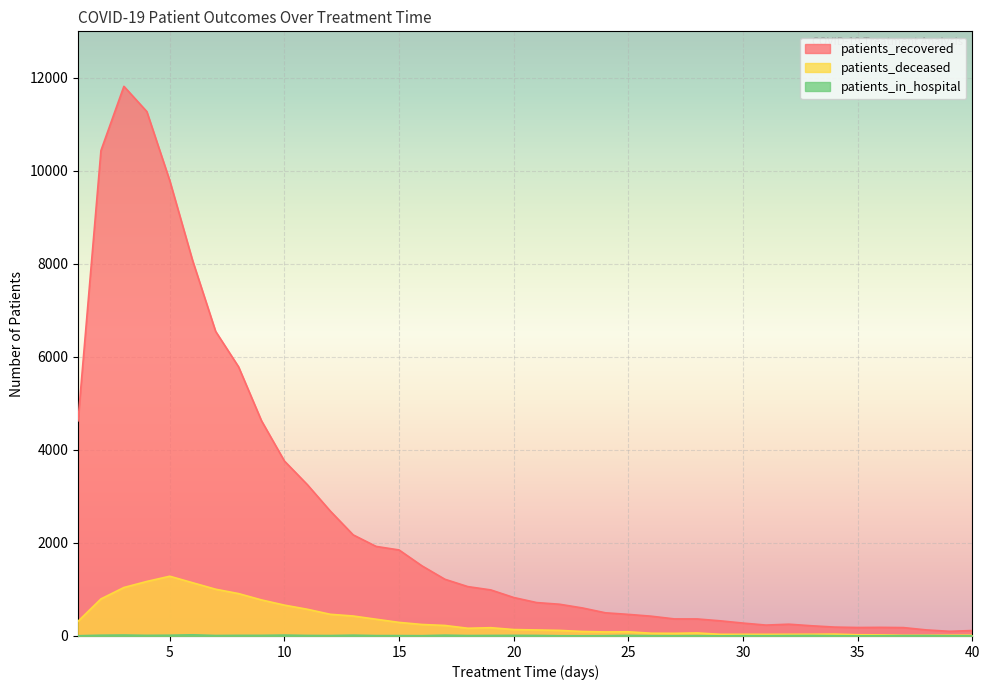

What is the average value of the patients_recovered series?

2518